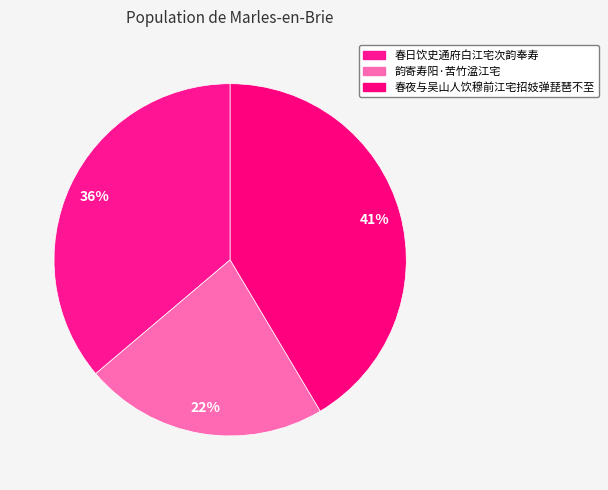

To the nearest percent, what portion does 春日饮史通府白江宅次韵奉寿 represent?

36%